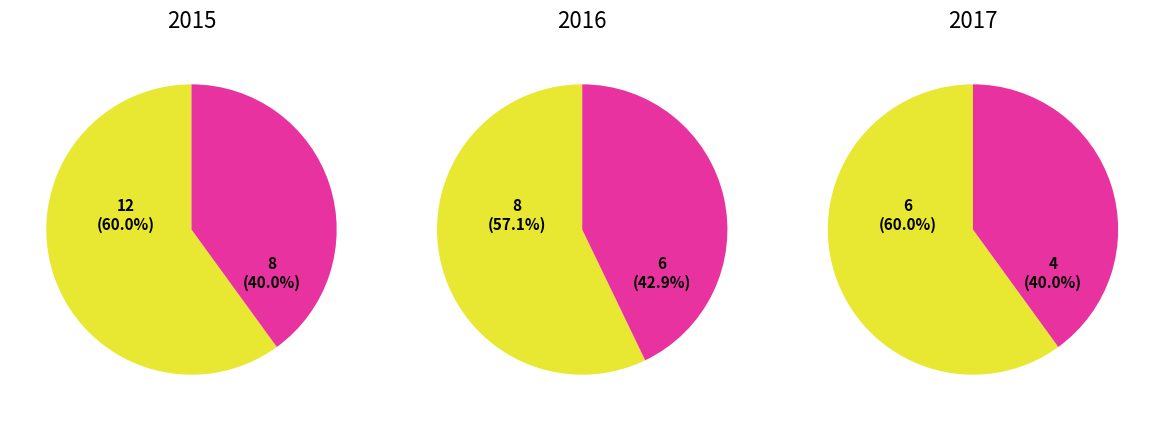

To the nearest percent, what portion does Theft represent?

60%